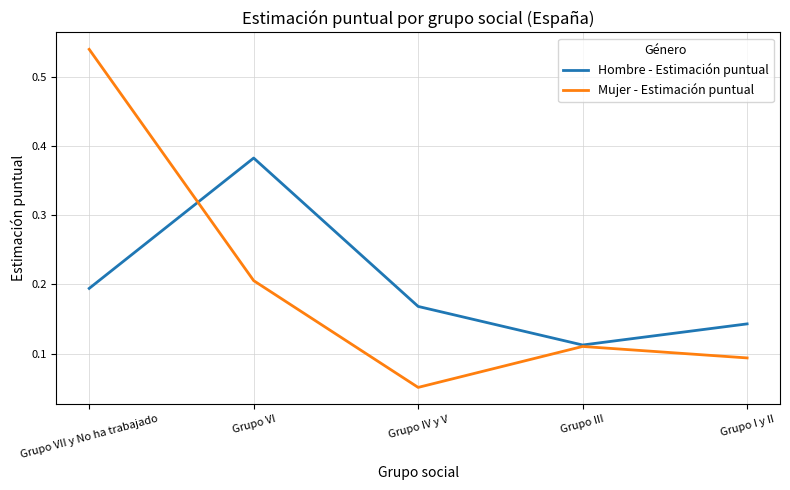

What is the total value across all series at Grupo VI?

0.6